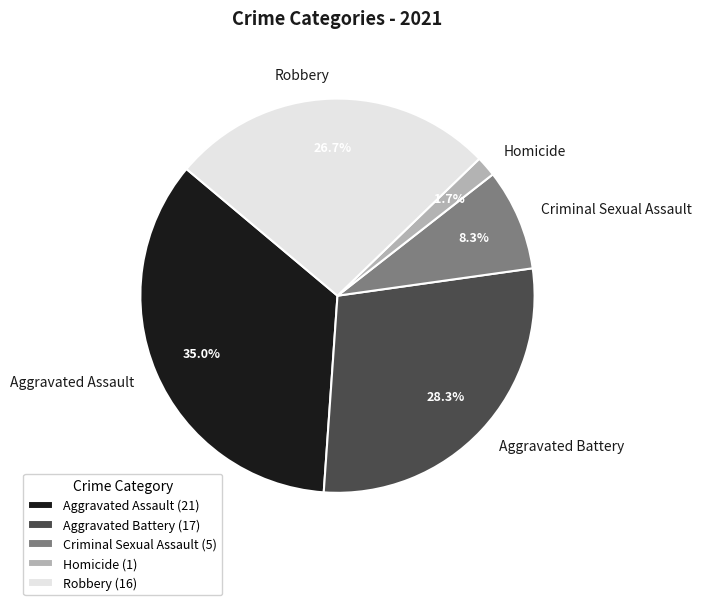

Rank the categories by value from lowest to highest.

Homicide, Criminal Sexual Assault, Robbery, Aggravated Battery, Aggravated Assault